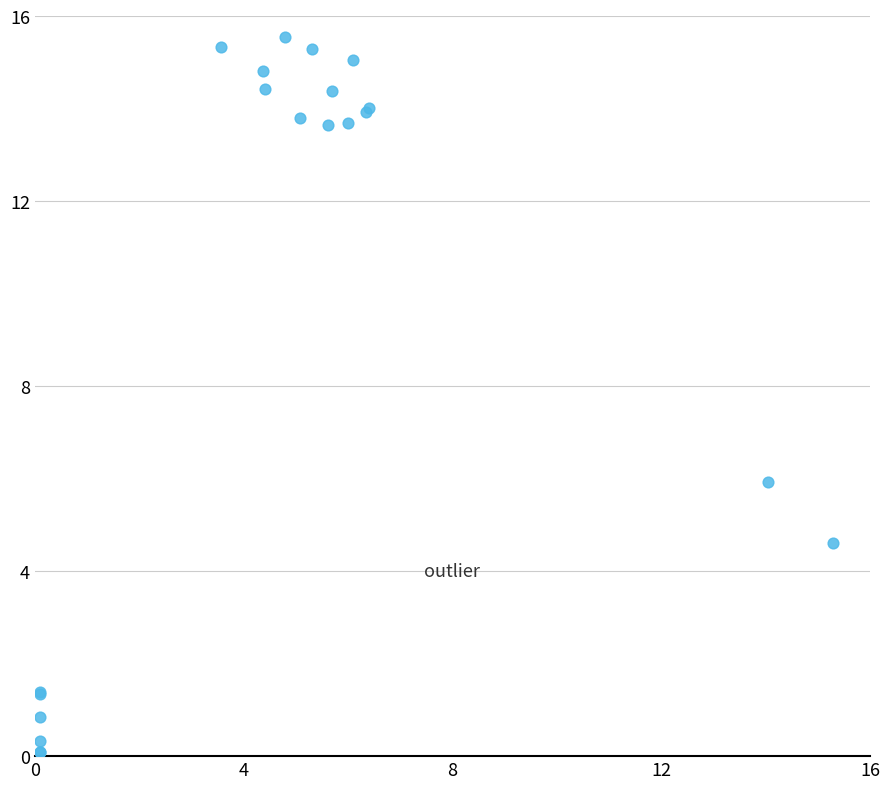

What Y value in the scatter plot is closest to 7?

5.9